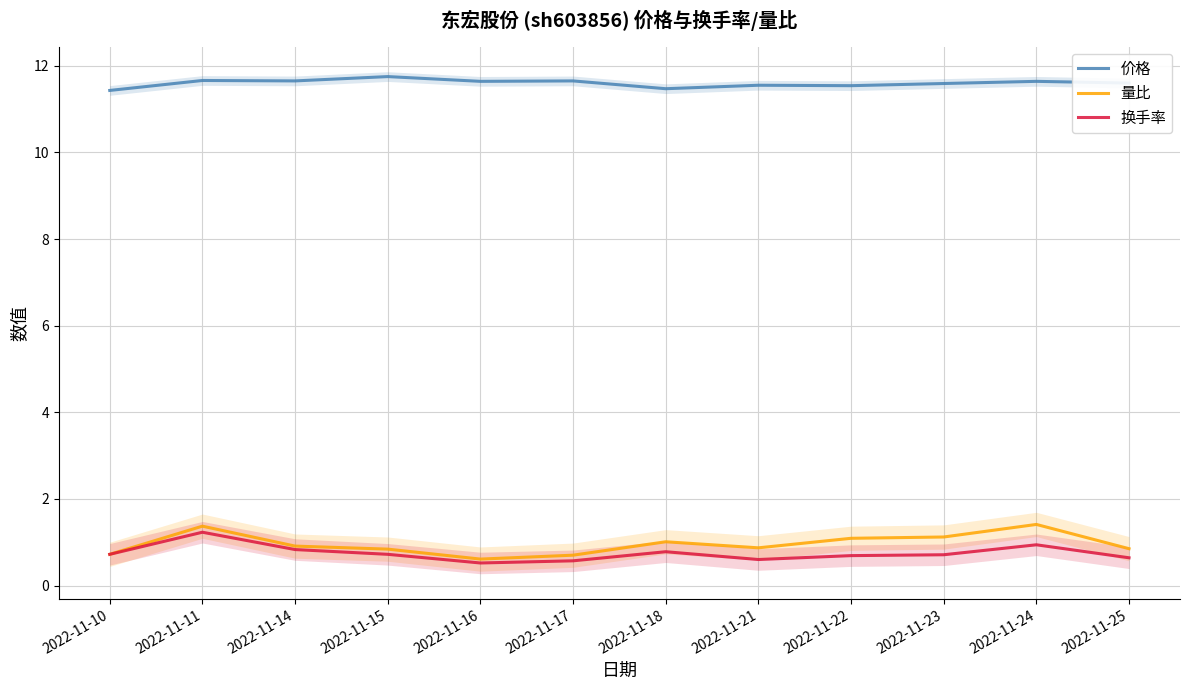

How many 价格 values are between 11 and 12?

12